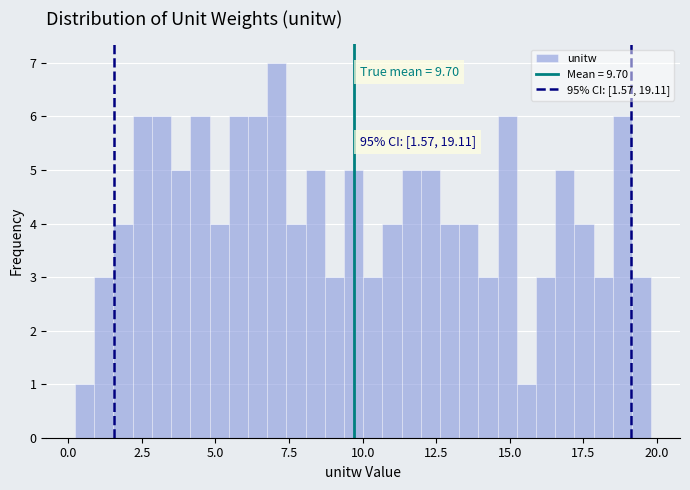

Around what value on the x-axis is the tallest bar? Give the approximate position of its centre, as read against the axis.

7.0